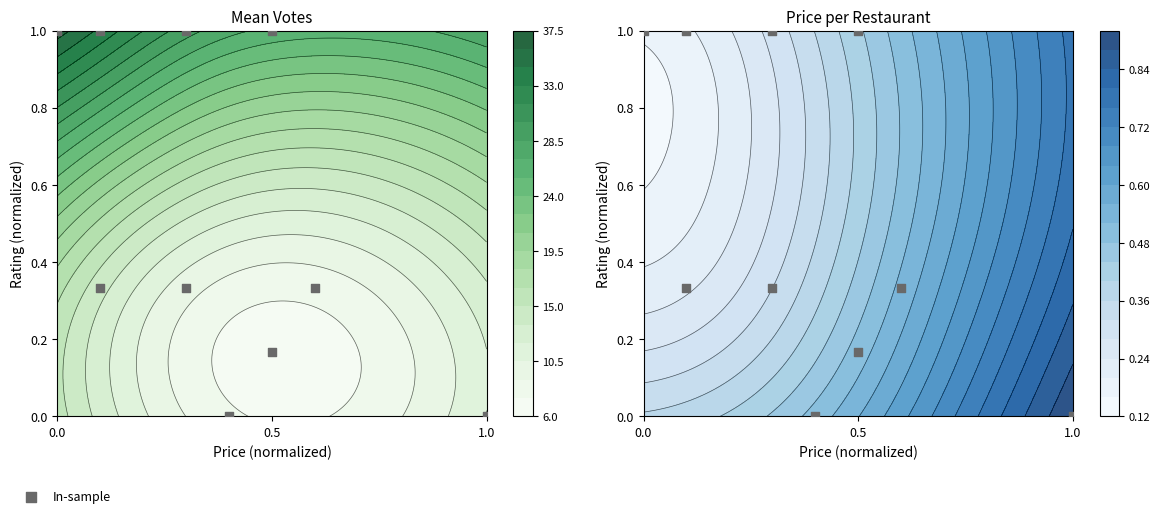

What is the sum of all values?

5.2